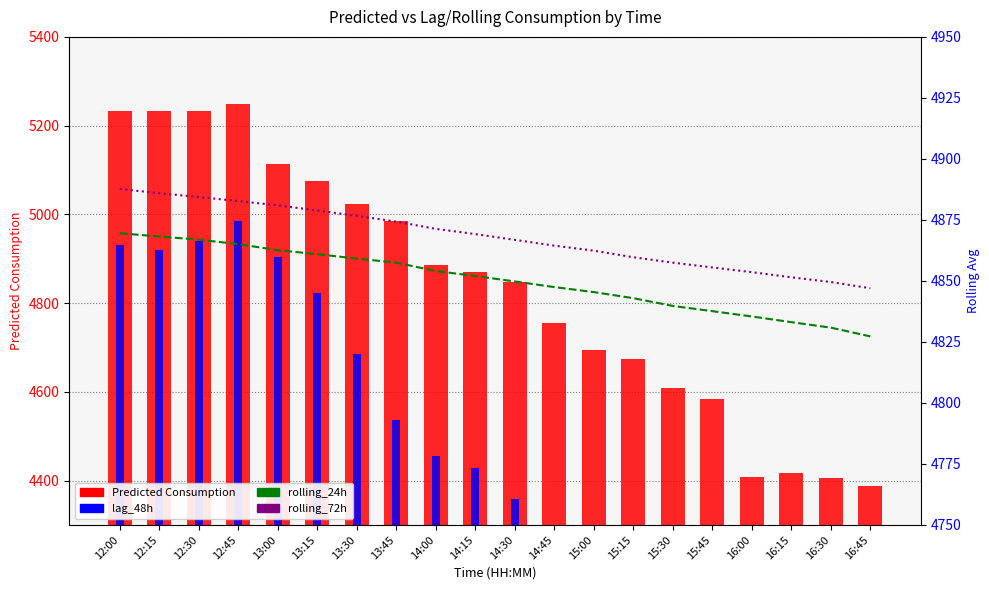

What is the value of the lag_48h bar at the 15th from the left?

4082.0